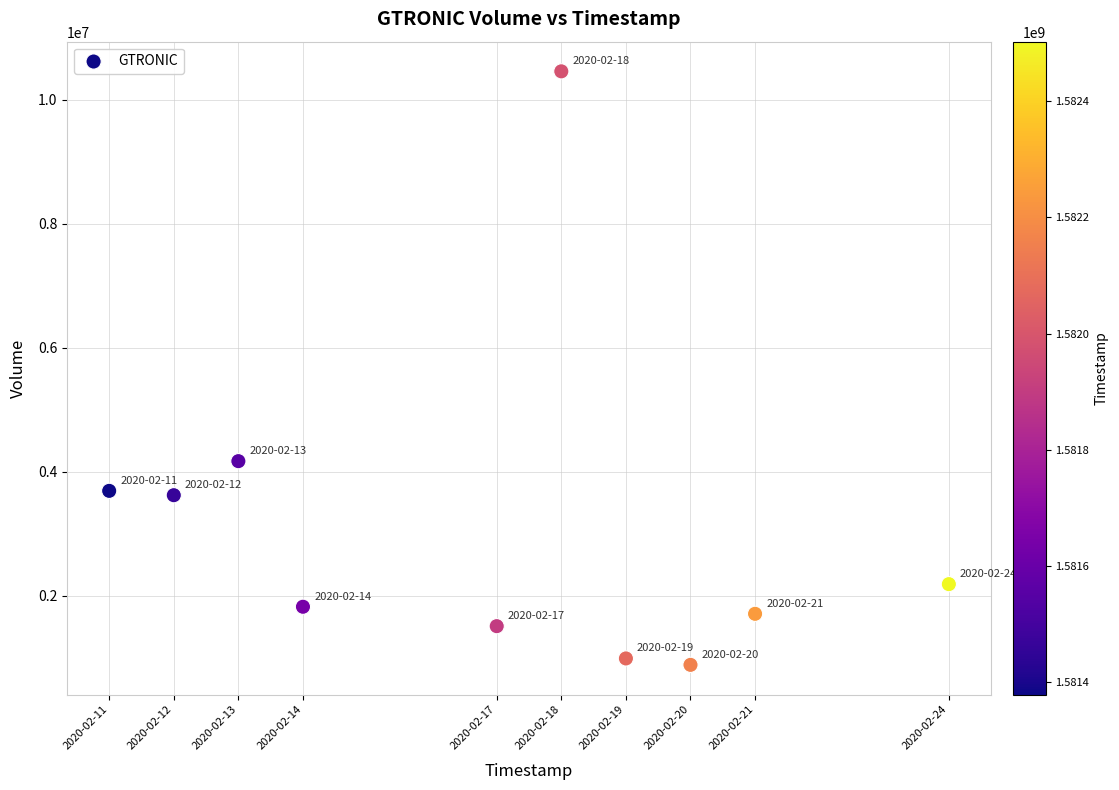

What Y value in the scatter plot is closest to 5668900?

4168200